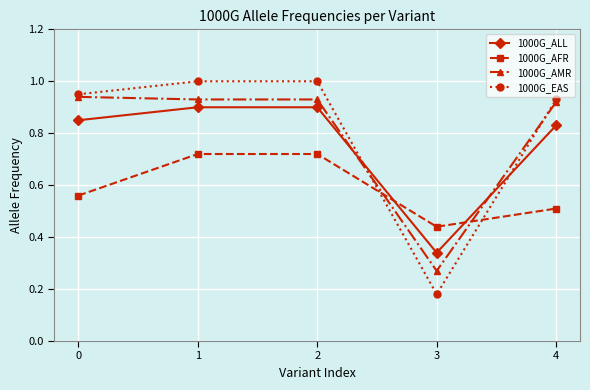

How many intersections are there between 1000G_AMR and 1000G_EAS?

2